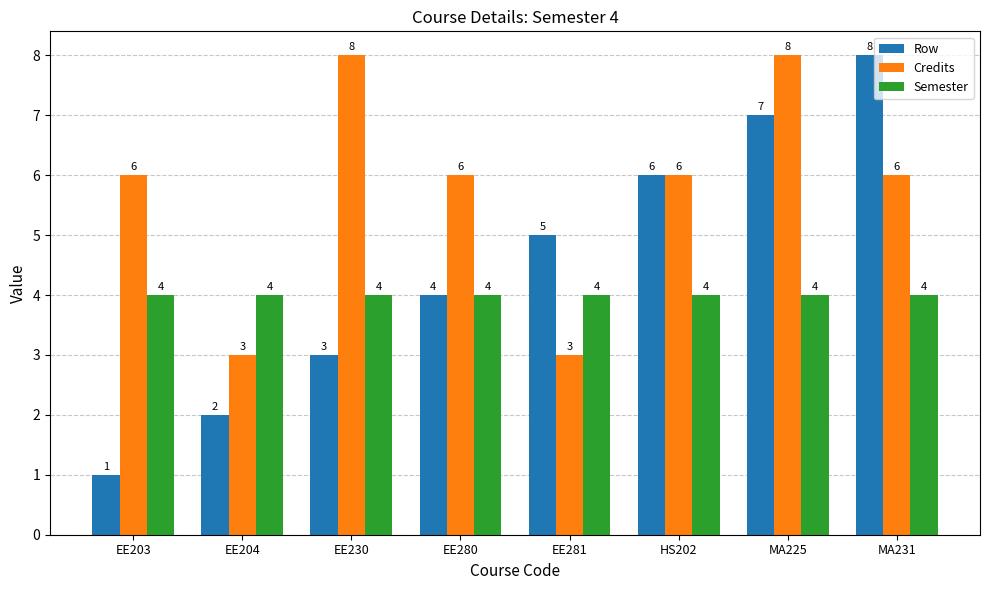

At which label does Row reach its peak?

MA231